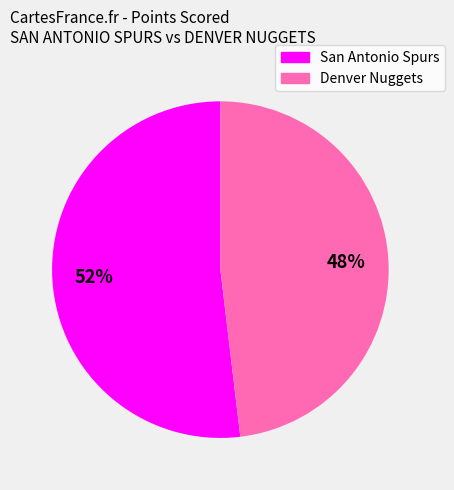

Which has a higher value, Denver Nuggets or San Antonio Spurs?

San Antonio Spurs